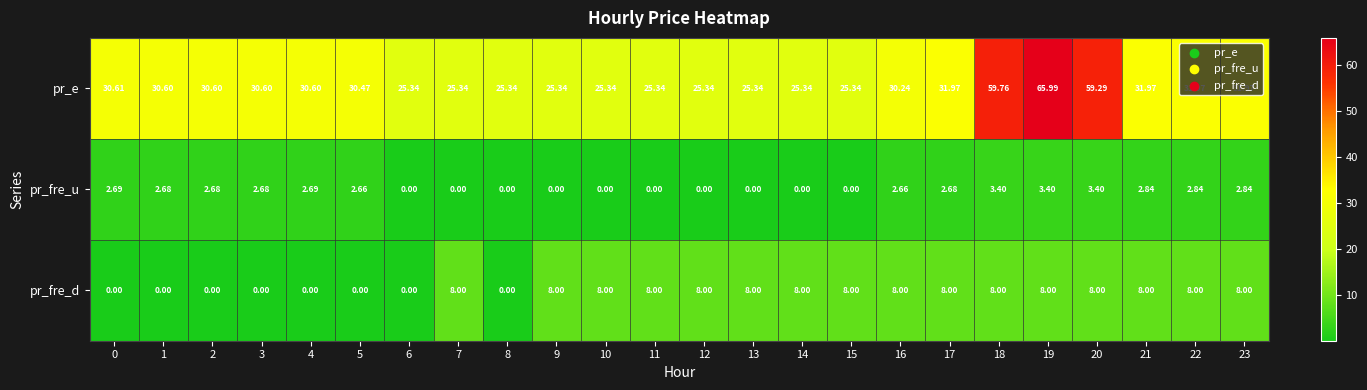

Which series changed the most between 14 and 17?

pr_e